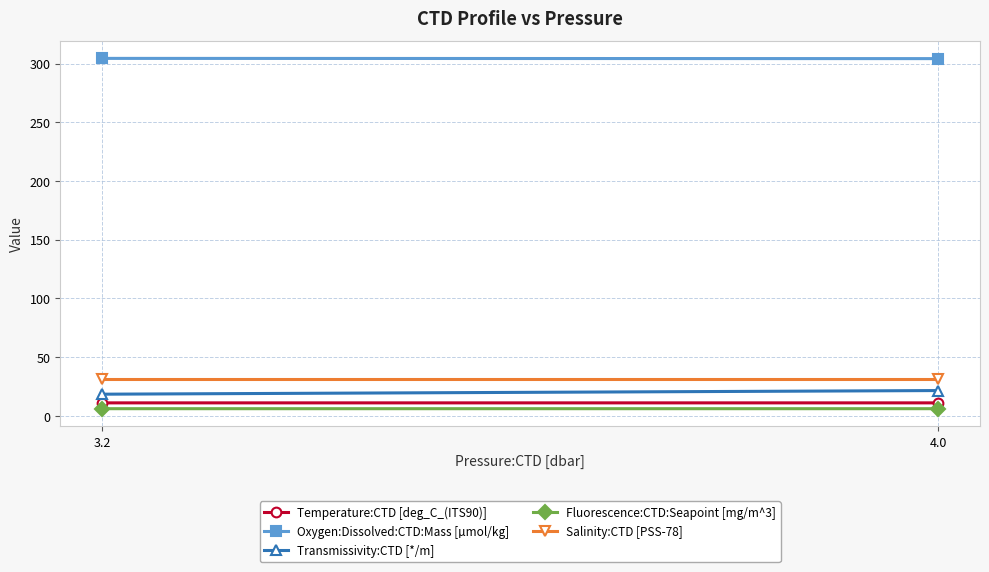

At which category is the sum across all series the highest?

4.0